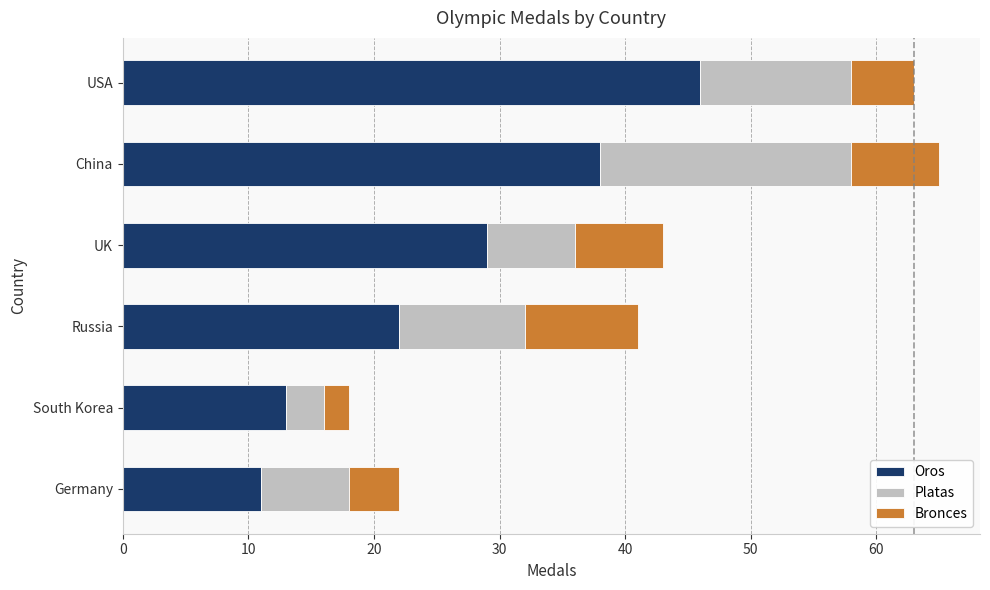

What is the total value across all series at Russia?

41